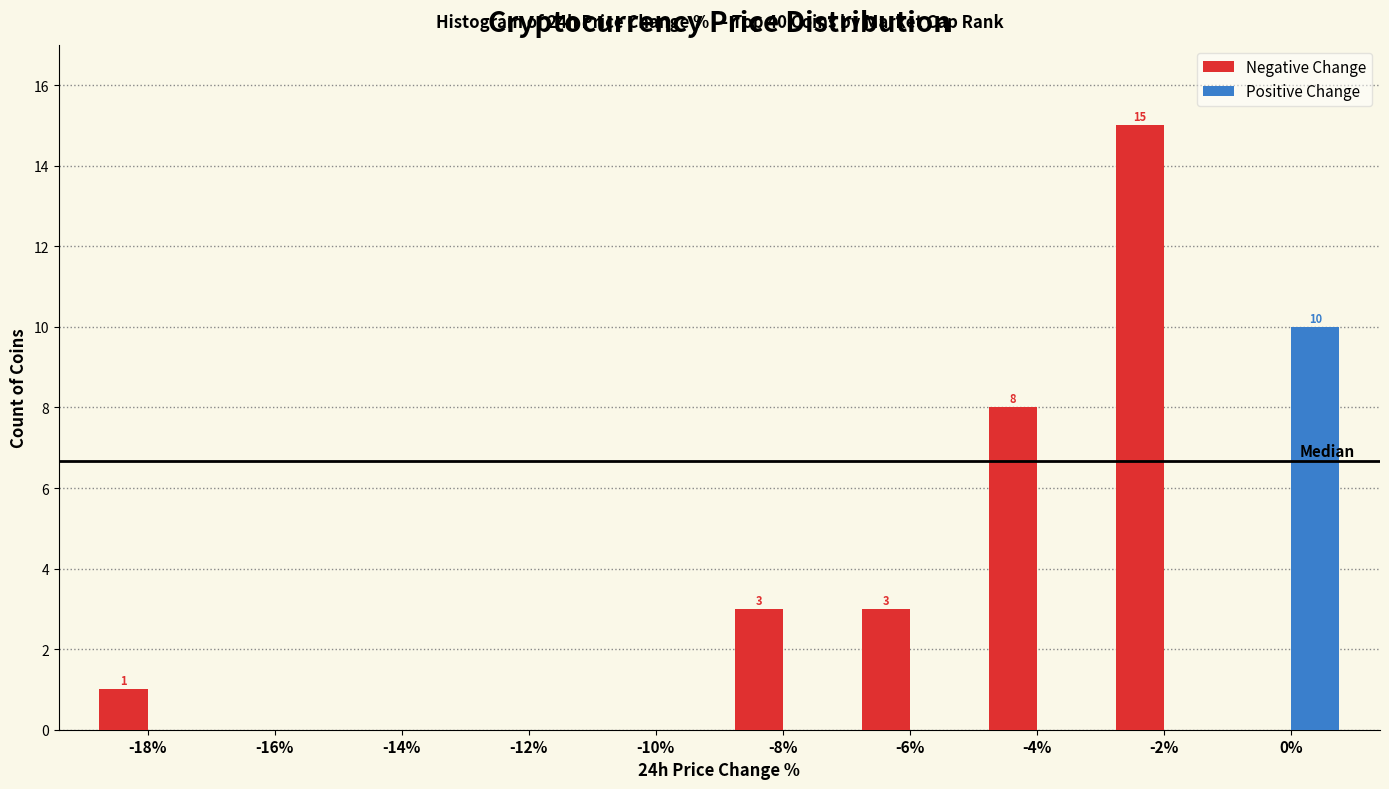

Reading left to right, list all the values displayed in this chart.

Negative Change: -18%=1	-16%=0	-14%=0	-12%=0	-10%=0	-8%=3	-6%=3	-4%=8	-2%=15	0%=0
Positive Change: -18%=0	-16%=0	-14%=0	-12%=0	-10%=0	-8%=0	-6%=0	-4%=0	-2%=0	0%=10